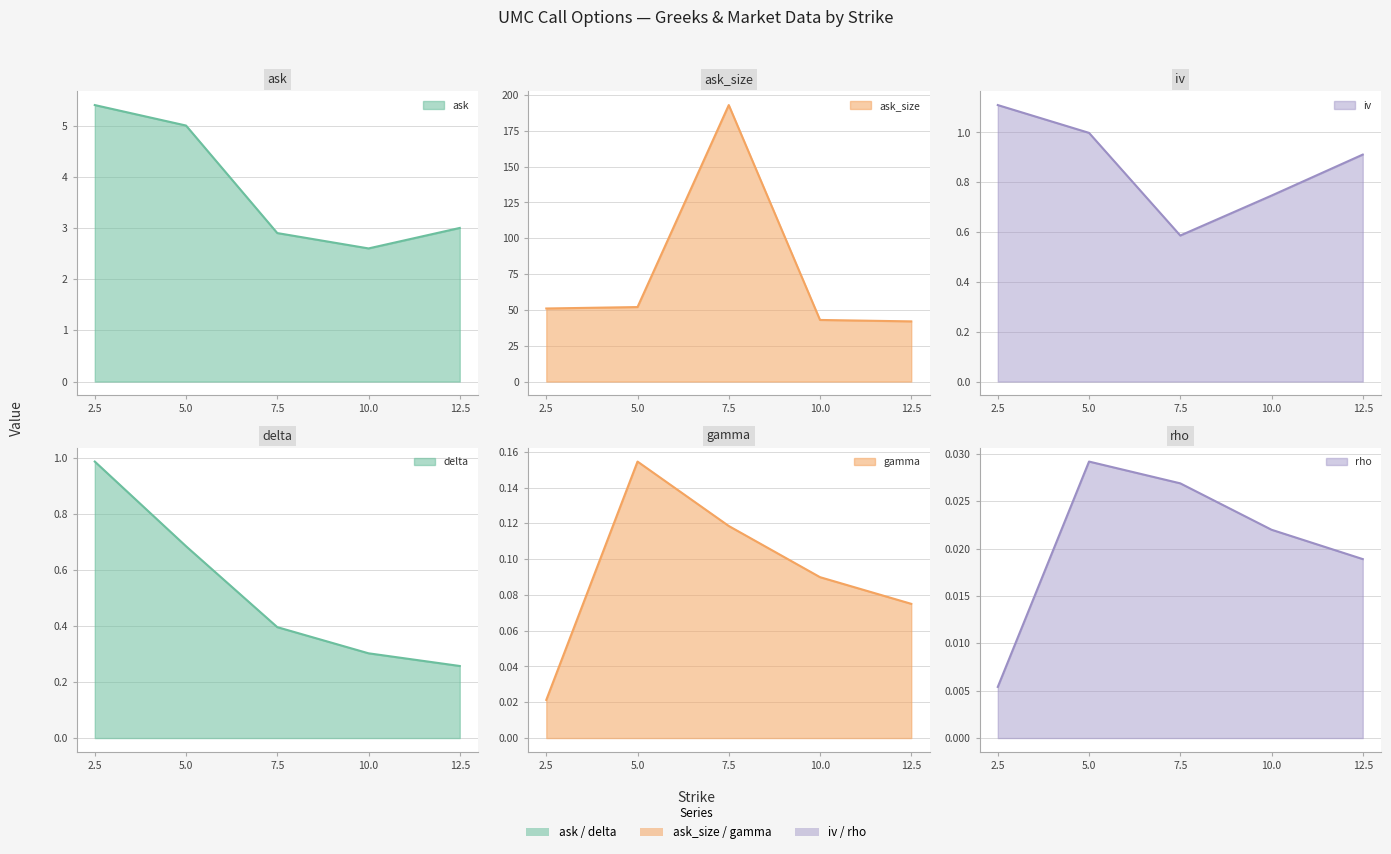

At how many categories does at least one series exceed 60?

1